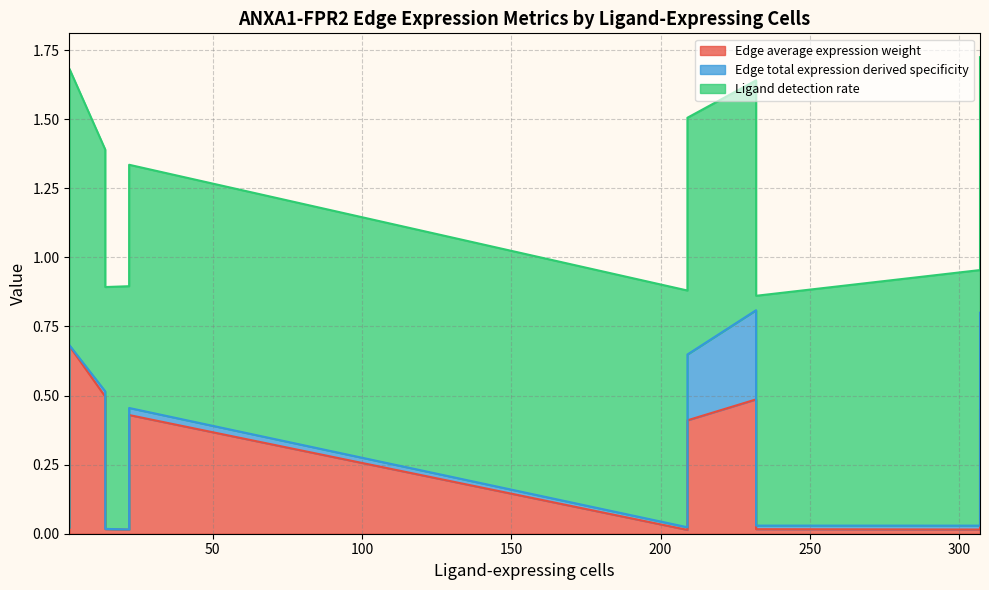

List the series in order of their peak value, lowest first.

Edge total expression derived specificity, Edge average expression weight, Ligand detection rate